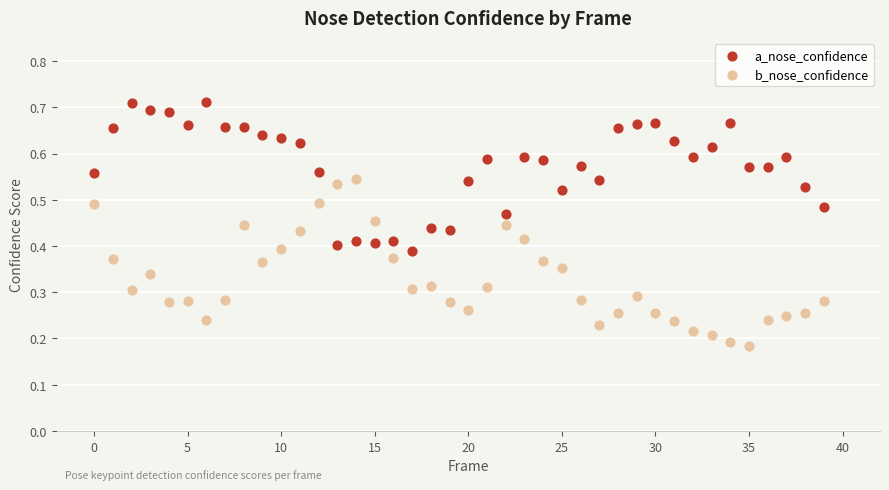

Which series reaches the minimum Y coordinate?

b_nose_confidence